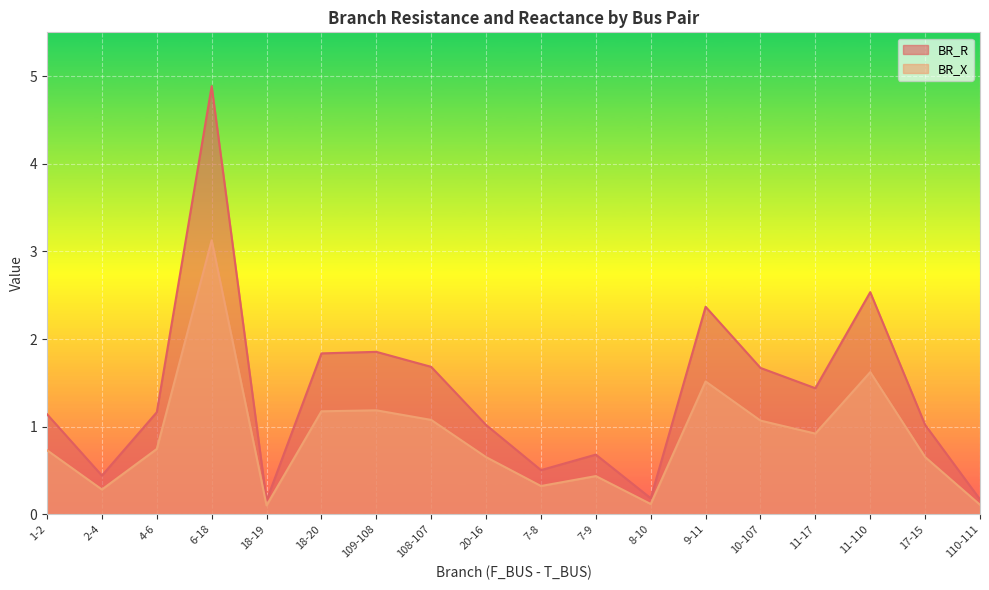

What is the average value of the BR_R series?

1.4